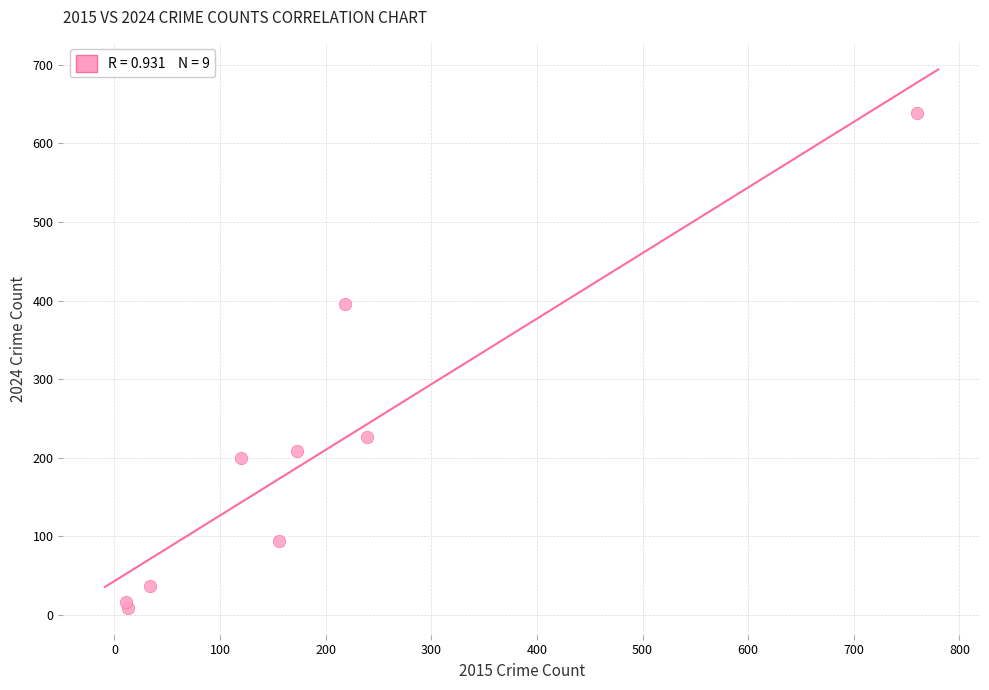

What is the range of Y values (max minus min)?

630